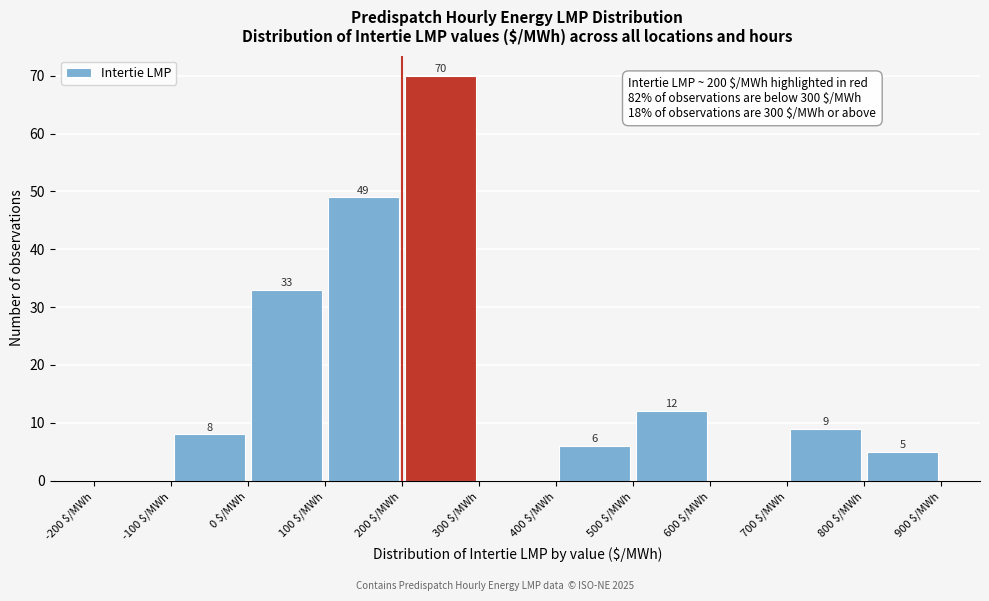

Which range on the x-axis has the tallest bar?

200 to 300